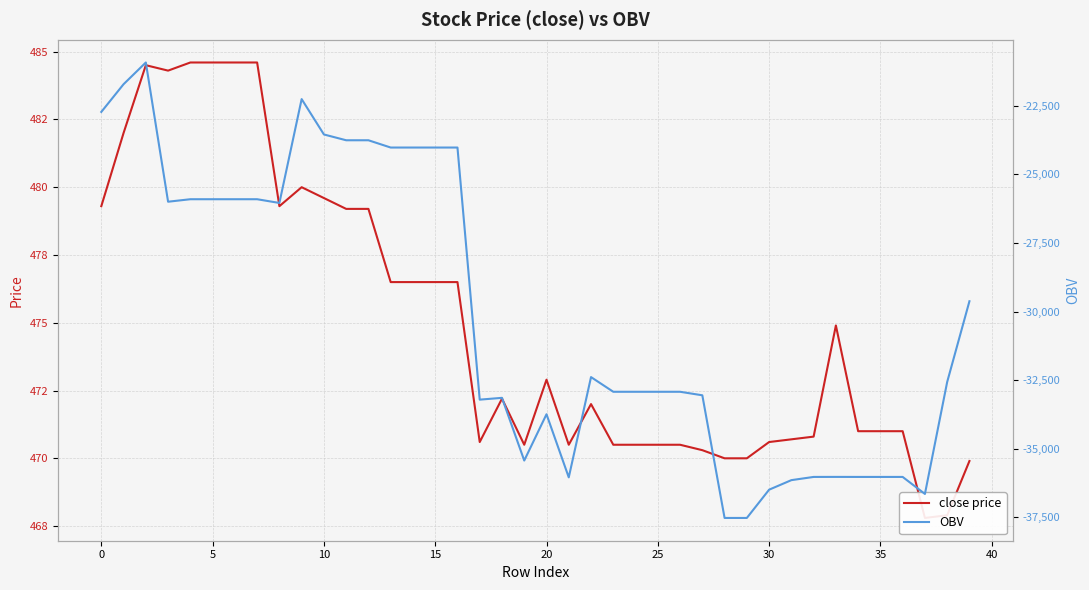

What value does the close price series have at 15?

476.5